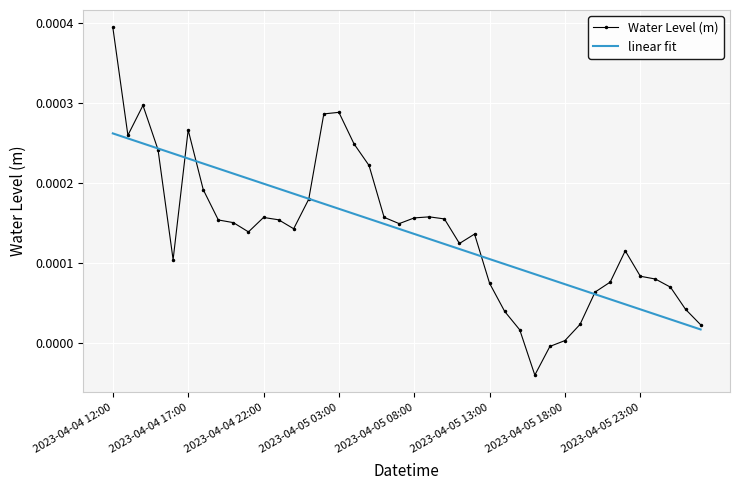

Which series has the widest spread of values?

Water Level (m)